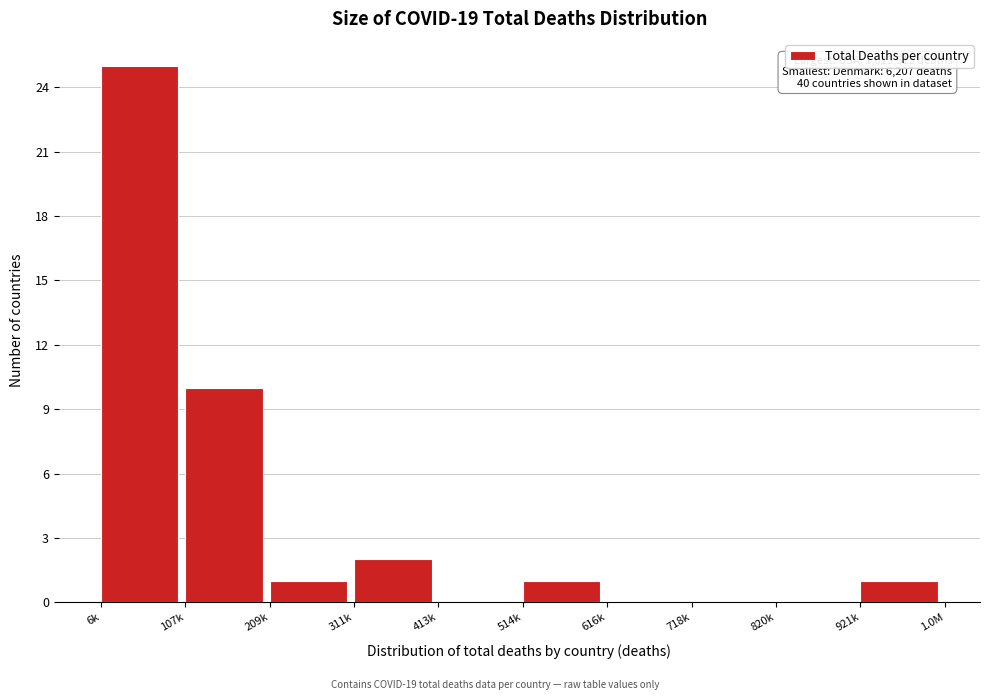

Reading left to right, extract all data points from this chart.

6k=25	107k=10	209k=1	311k=2	413k=0	514k=1	616k=0	718k=0	820k=0	921k=1